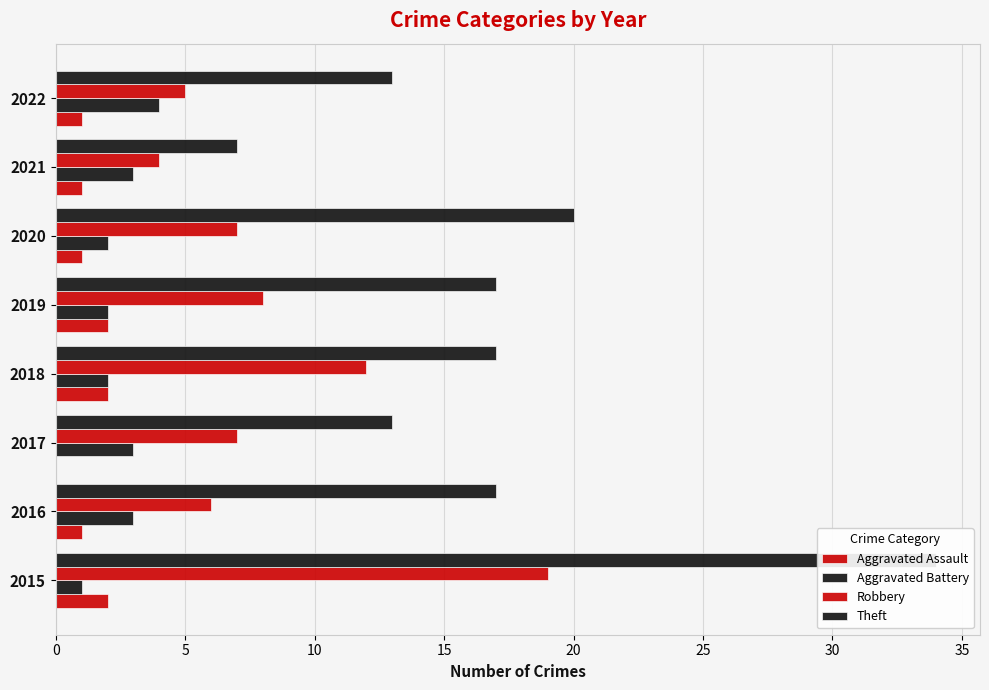

List the series in order of their peak value, lowest first.

Aggravated Assault, Aggravated Battery, Robbery, Theft